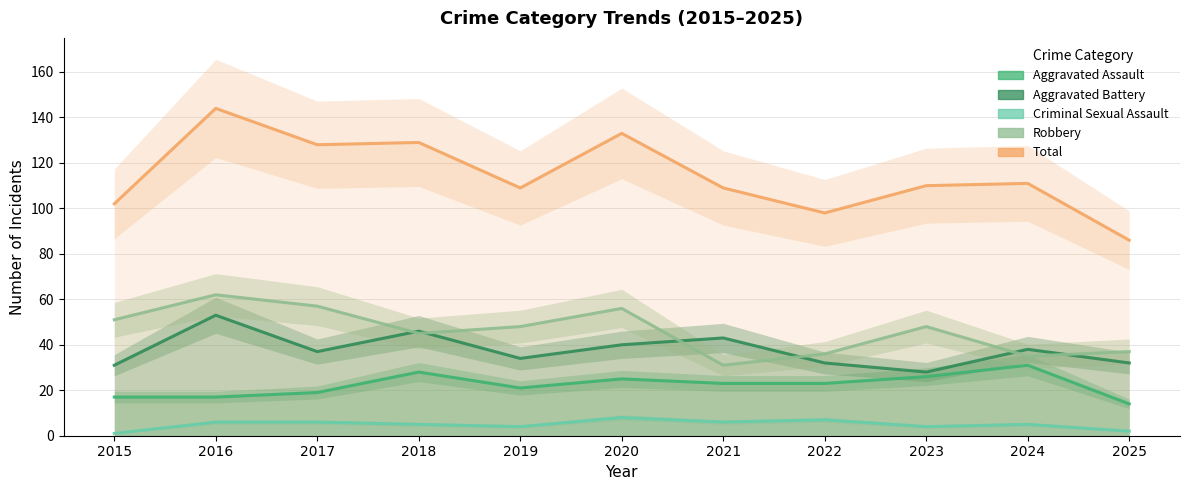

The Aggravated Assault series shows 31 at 2024. True or false?

True